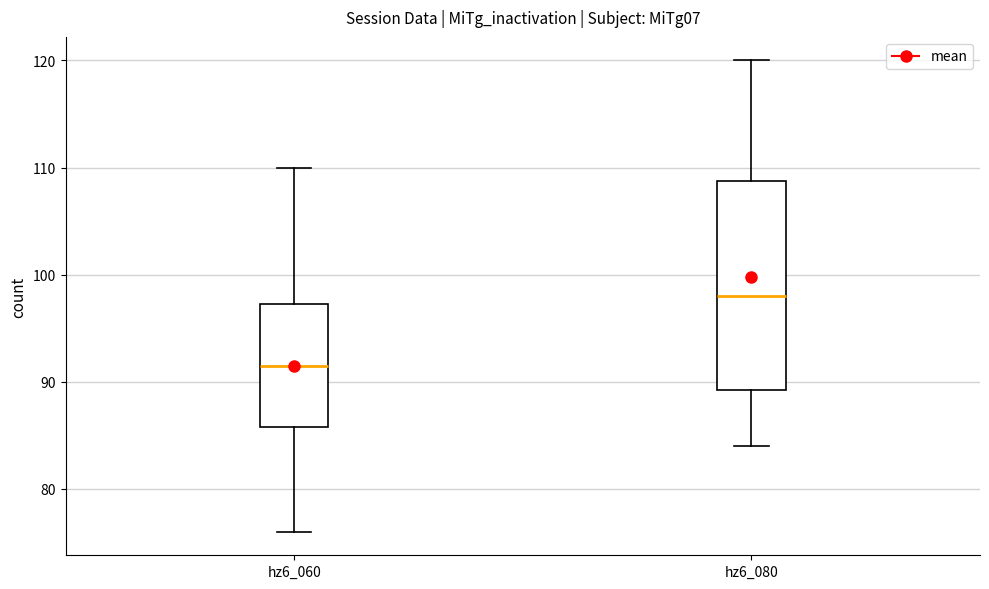

Reading left to right, read every box against the y-axis: the position of its median line, the range the box covers, and the ends of its whiskers. The values are not printed on the chart, so give them approximately, as read against the axis.

hz6_060: median 92, box 86 to 97, whiskers 76 to 110
hz6_080: median 98, box 89 to 109, whiskers 84 to 120